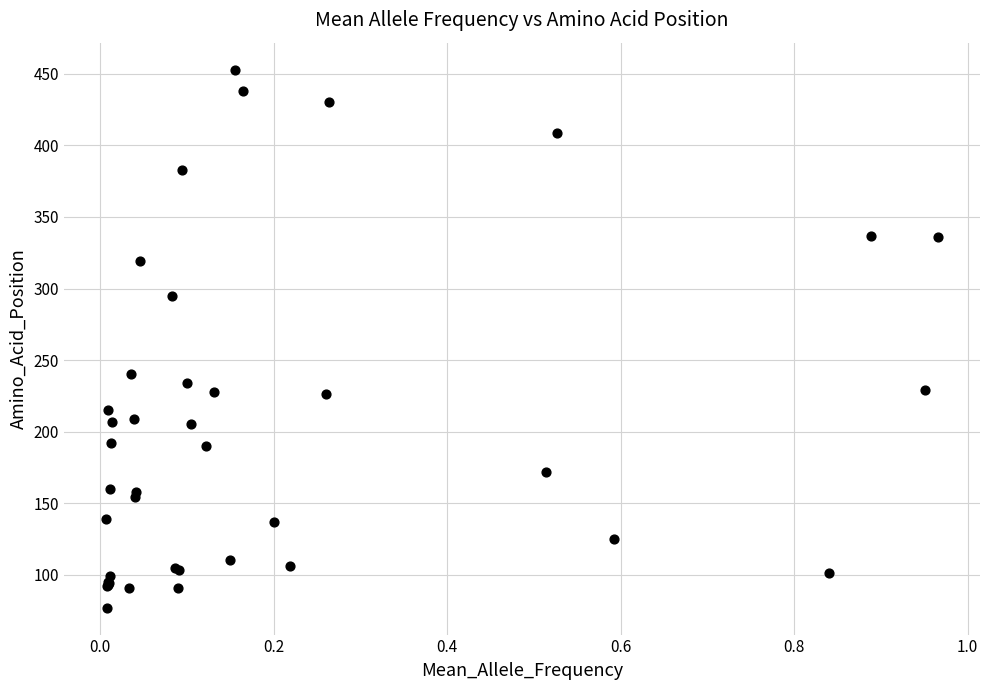

What Y value in the scatter plot is closest to 265?

240